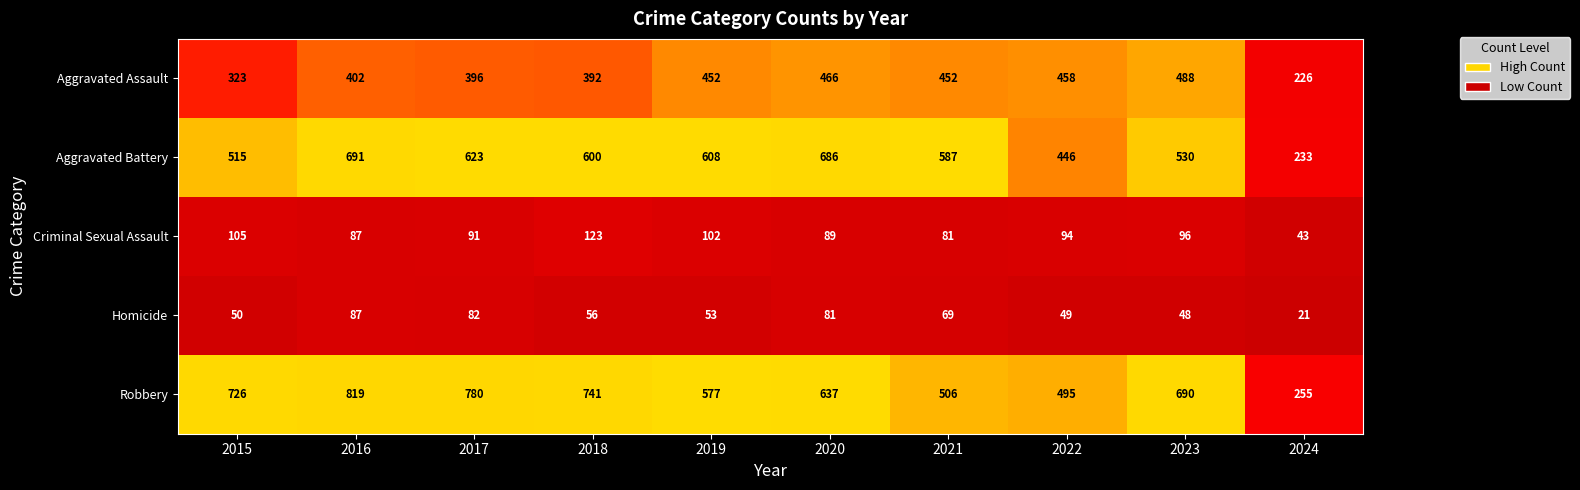

What is the minimum value shown in the chart?

21